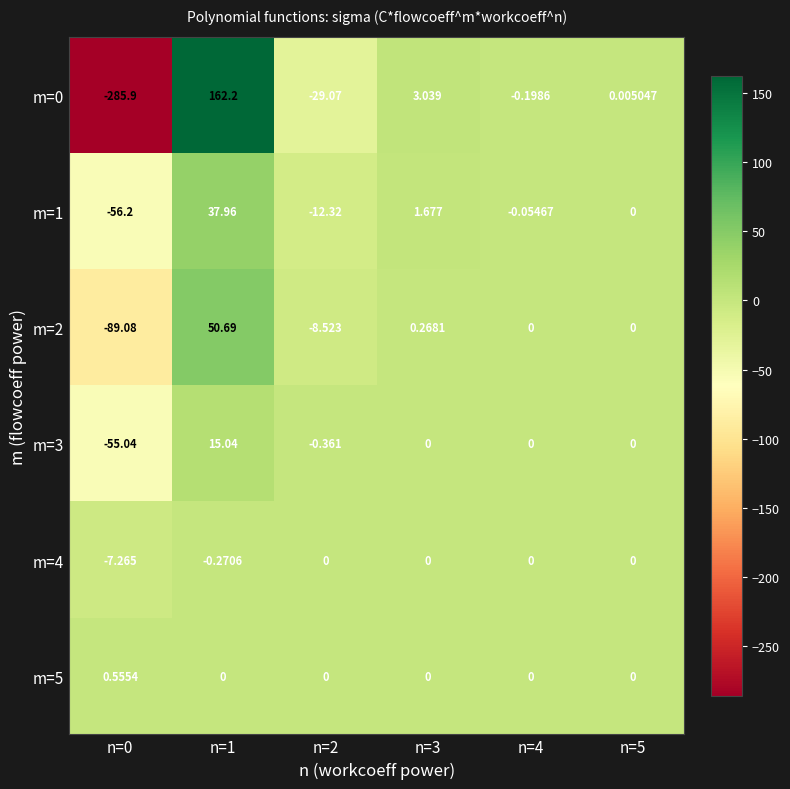

Which series has the largest total across all categories?

m=5